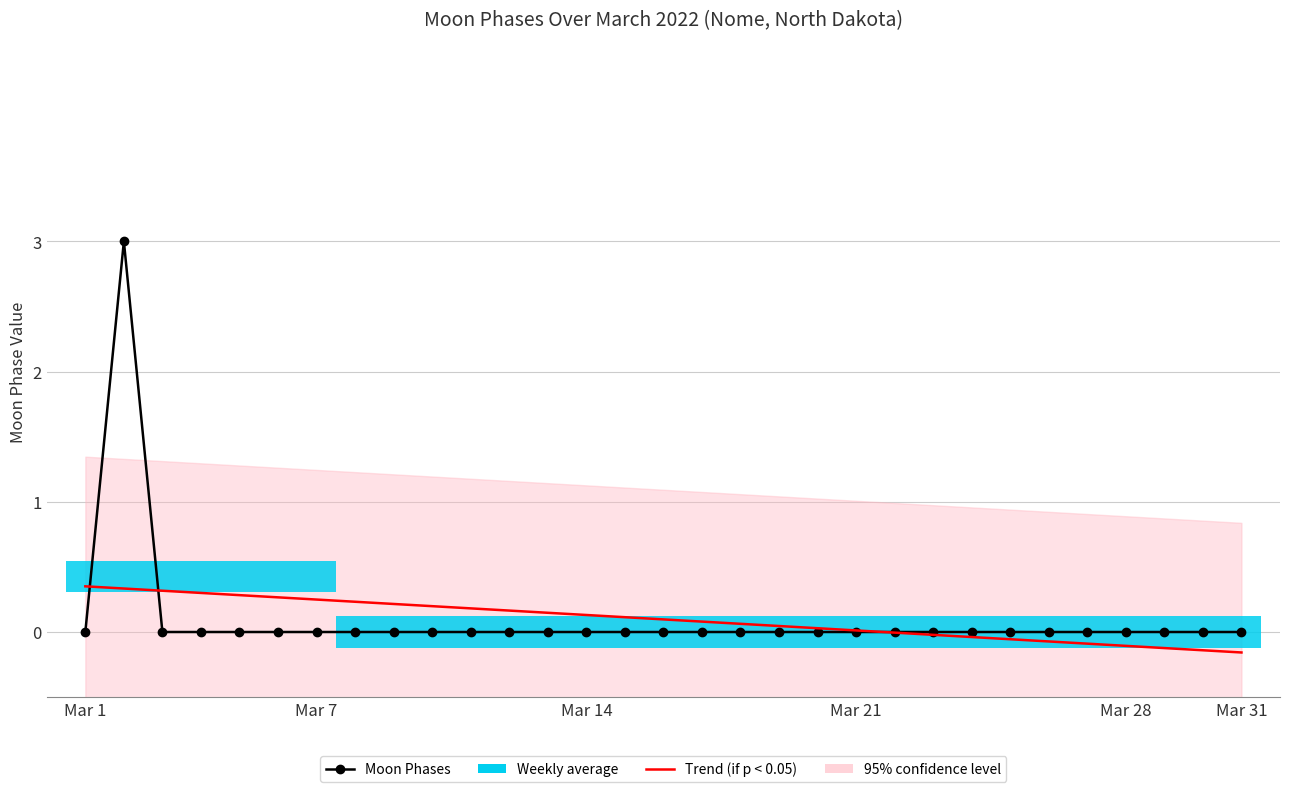

How many data points in Trend (if p < 0.05) are above 0?

21